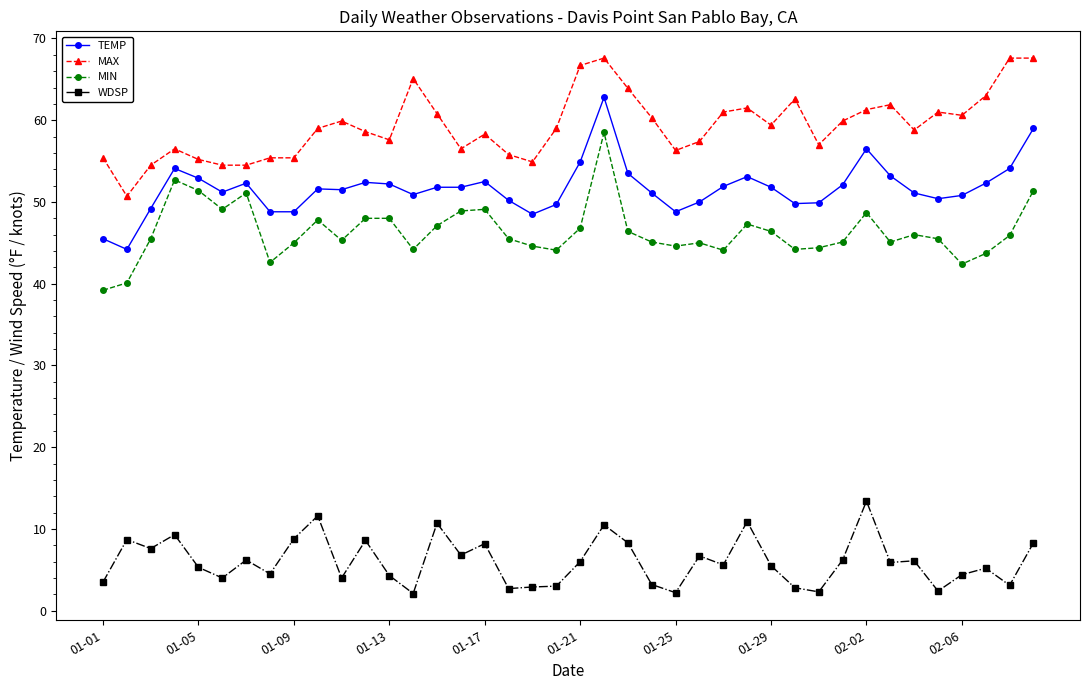

What is the smallest value displayed?

2.1